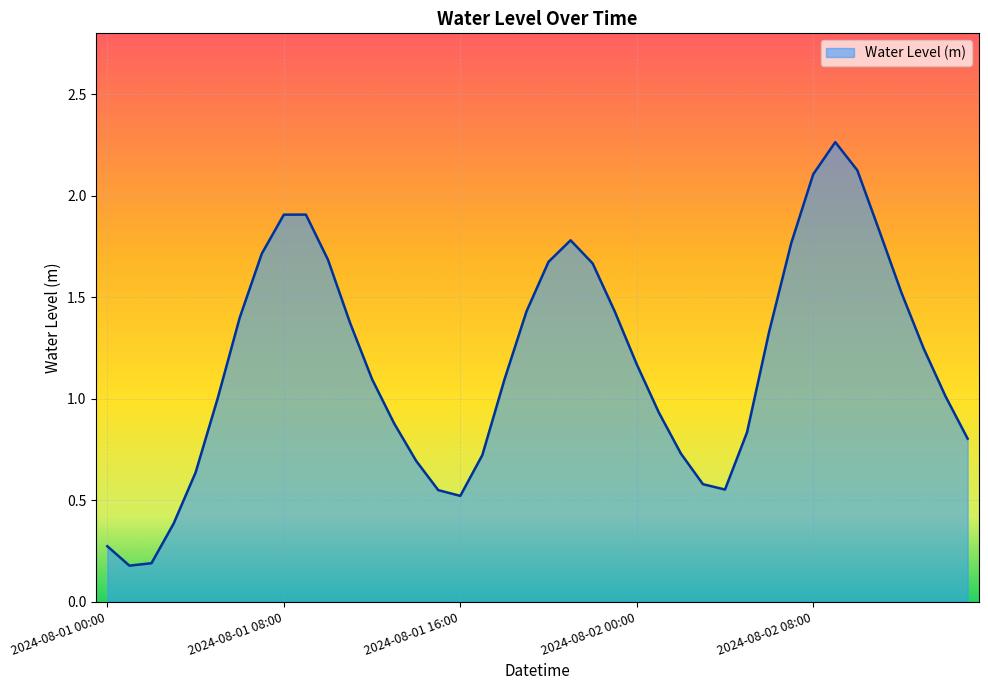

What is the difference between the maximum and minimum values?

2.1